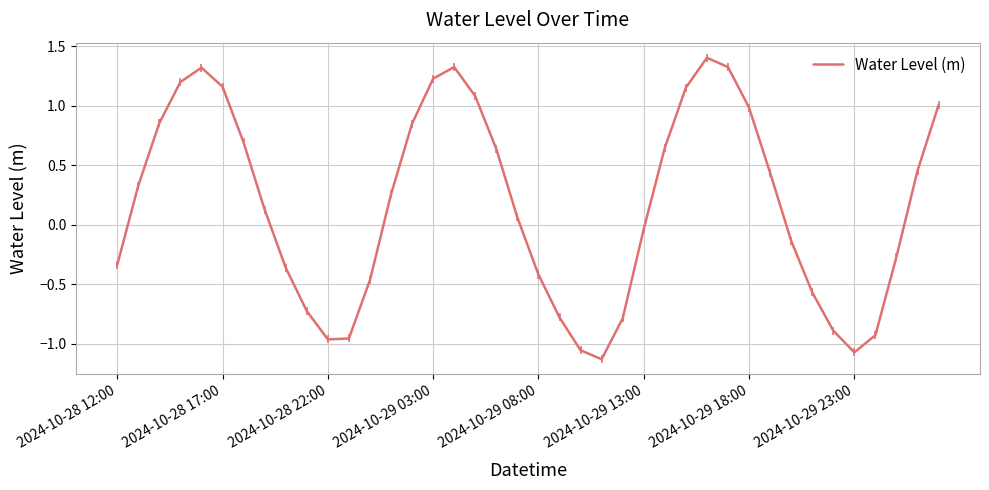

What is the difference between the maximum and minimum values?

2.5